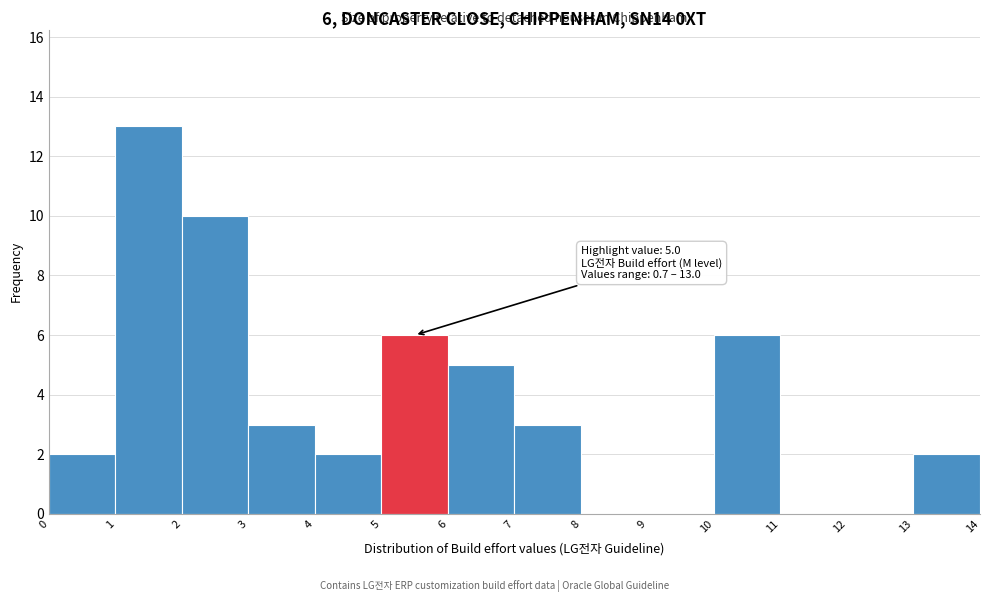

Which range on the x-axis has the tallest bar?

1 to 2